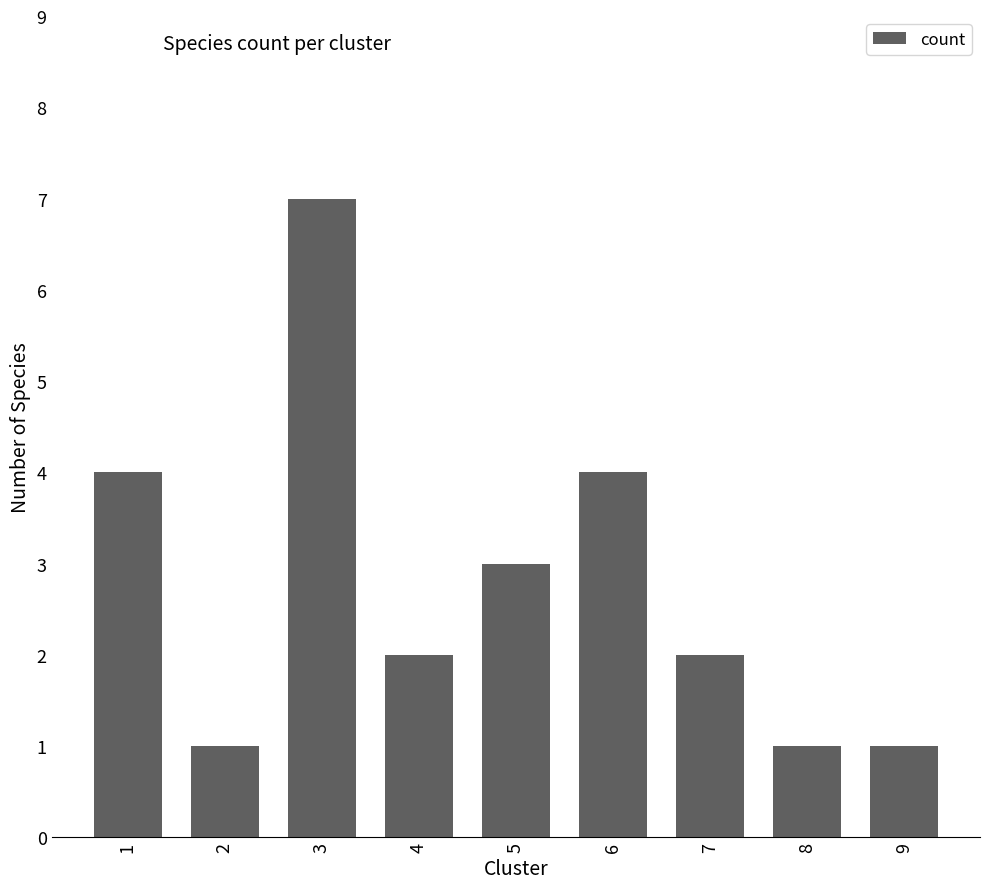

What is the difference between the maximum and second lowest values?

6